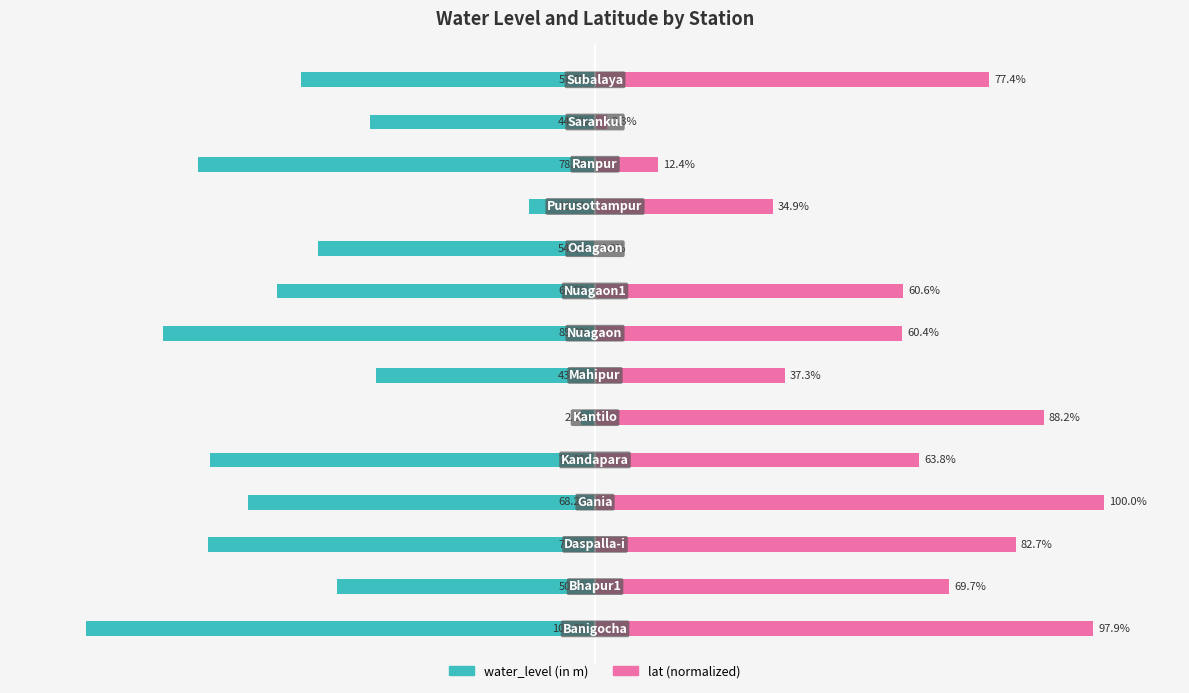

At how many categories does at least one series exceed -70?

14